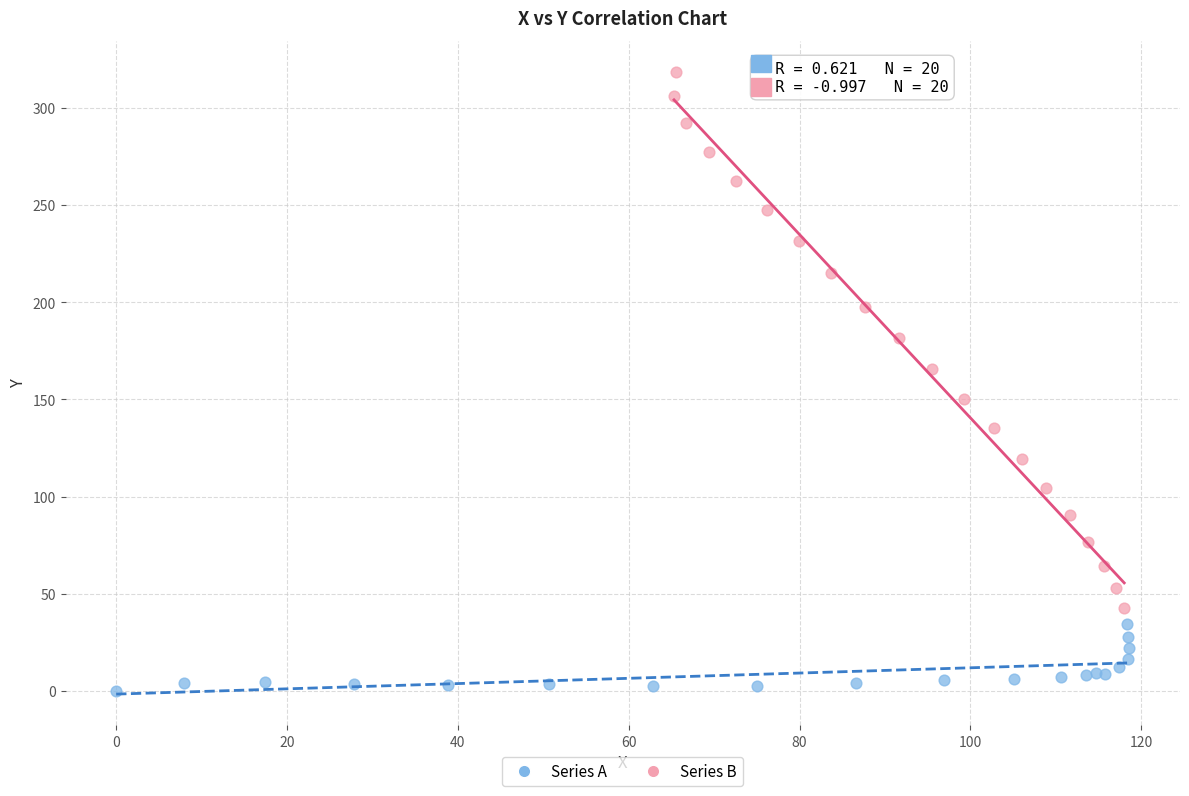

Which series reaches the minimum Y coordinate?

Series A